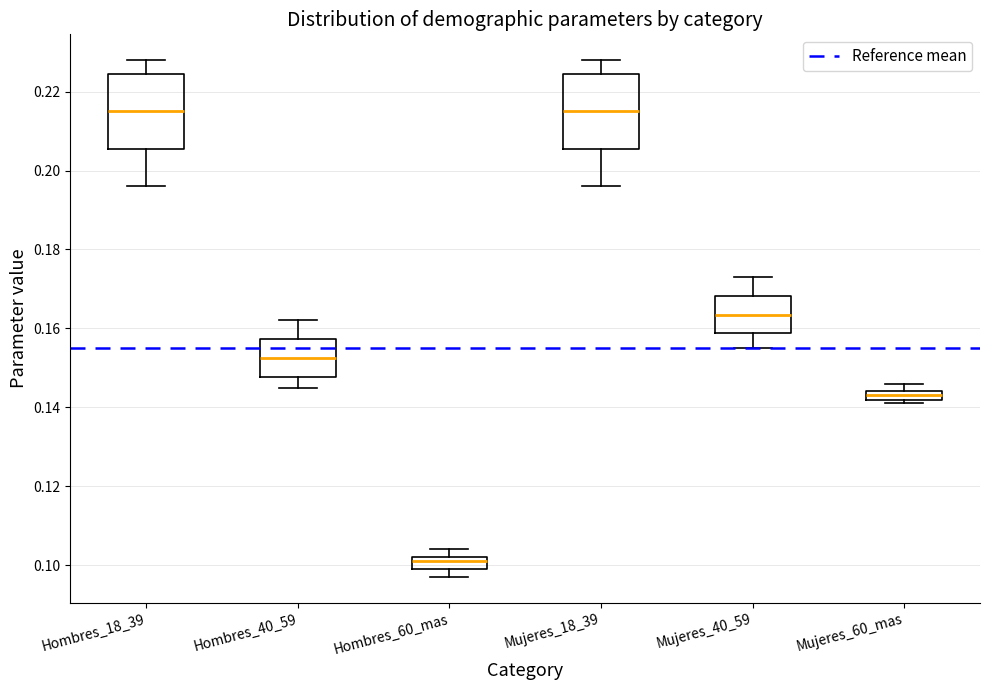

Where does the median line of the box for Hombres_18_39 sit on the y-axis? The values are not printed on the chart, so give them approximately, as read against the axis.

0.216